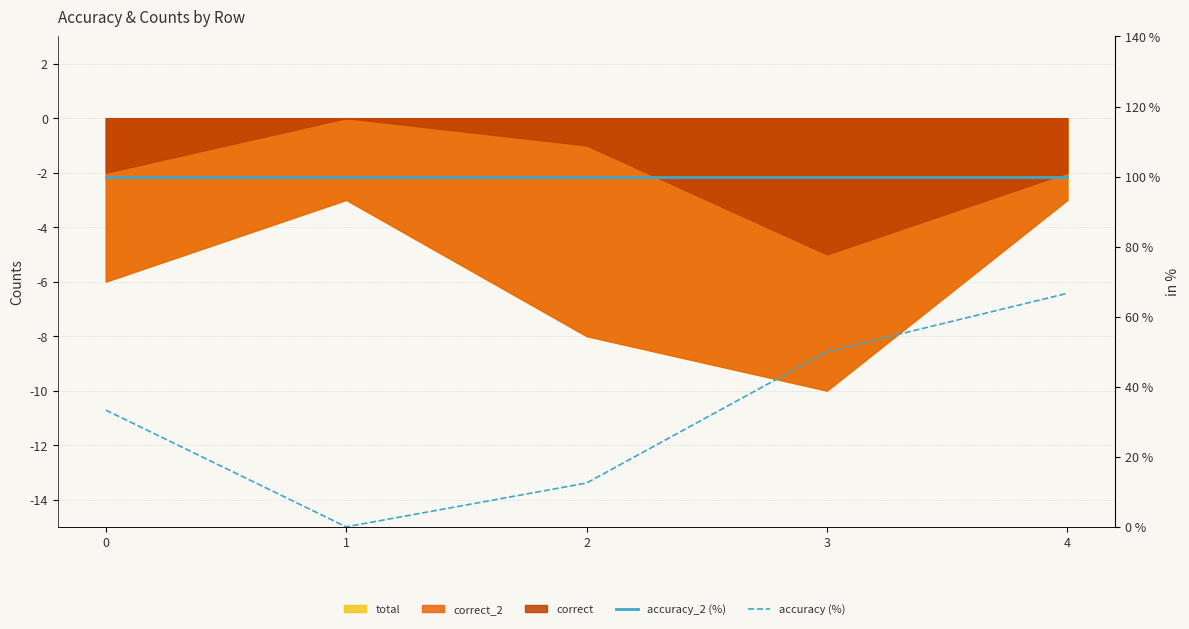

The value of accuracy (%) at 1 is 0.0. True or false?

True